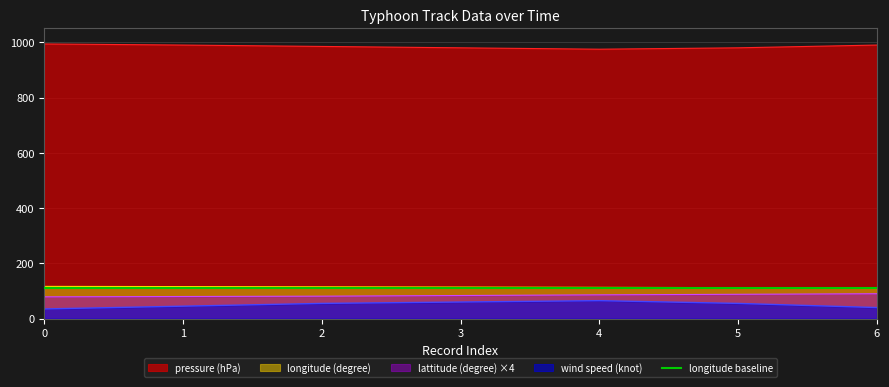

Where is longitude (degree) nearest to the value 113?

4